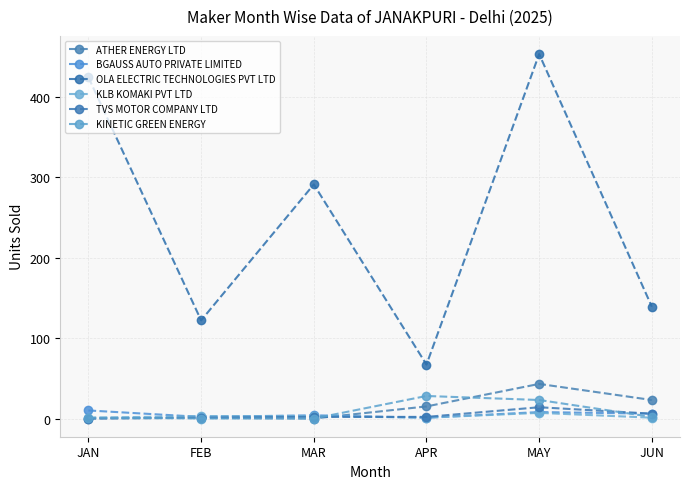

True or false: OLA ELECTRIC TECHNOLOGIES PVT LTD and KLB KOMAKI PVT LTD intersect in this chart.

False